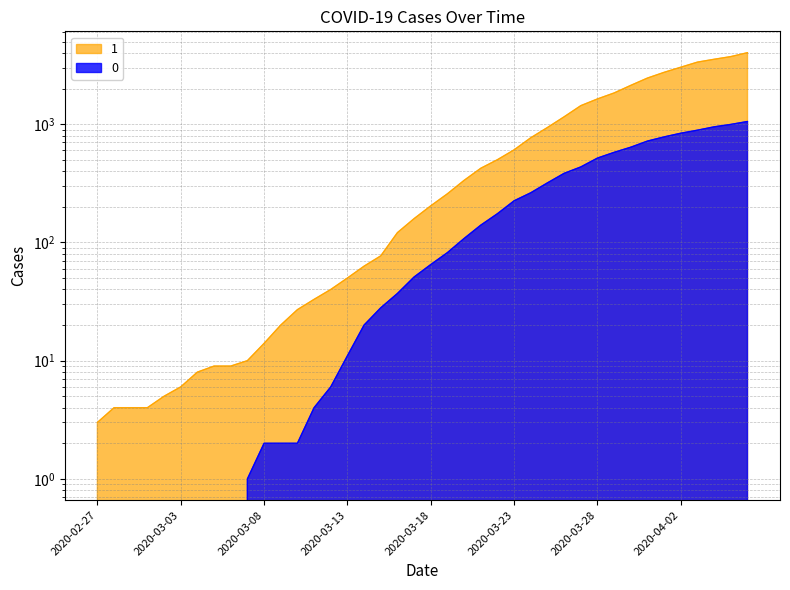

Reading left to right, transcribe all the data shown in this chart.

1: 2020-02-27=3	2020-02-28=4	2020-02-29=4	2020-03-01=4	2020-03-02=5	2020-03-03=6	2020-03-04=8	2020-03-05=9	2020-03-06=9	2020-03-07=10	2020-03-08=14	2020-03-09=20	2020-03-10=27	2020-03-11=33	2020-03-12=40	2020-03-13=50	2020-03-14=63	2020-03-15=77	2020-03-16=121	2020-03-17=159	2020-03-18=204	2020-03-19=258	2020-03-20=335	2020-03-21=424	2020-03-22=501	2020-03-23=607	2020-03-24=768	2020-03-25=938	2020-03-26=1155	2020-03-27=1435	2020-03-28=1636	2020-03-29=1838	2020-03-30=2131	2020-03-31=2457	2020-04-01=2747	2020-04-02=3035	2020-04-03=3351	2020-04-04=3542	2020-04-05=3731	2020-04-06=4028
0: 2020-02-27=0	2020-02-28=0	2020-02-29=0	2020-03-01=0	2020-03-02=0	2020-03-03=0	2020-03-04=0	2020-03-05=0	2020-03-06=0	2020-03-07=1	2020-03-08=2	2020-03-09=2	2020-03-10=2	2020-03-11=4	2020-03-12=6	2020-03-13=11	2020-03-14=20	2020-03-15=28	2020-03-16=37	2020-03-17=51	2020-03-18=65	2020-03-19=82	2020-03-20=108	2020-03-21=140	2020-03-22=175	2020-03-23=225	2020-03-24=263	2020-03-25=319	2020-03-26=384	2020-03-27=435	2020-03-28=517	2020-03-29=578	2020-03-30=639	2020-03-31=720	2020-04-01=781	2020-04-02=839	2020-04-03=890	2020-04-04=950	2020-04-05=996	2020-04-06=1054